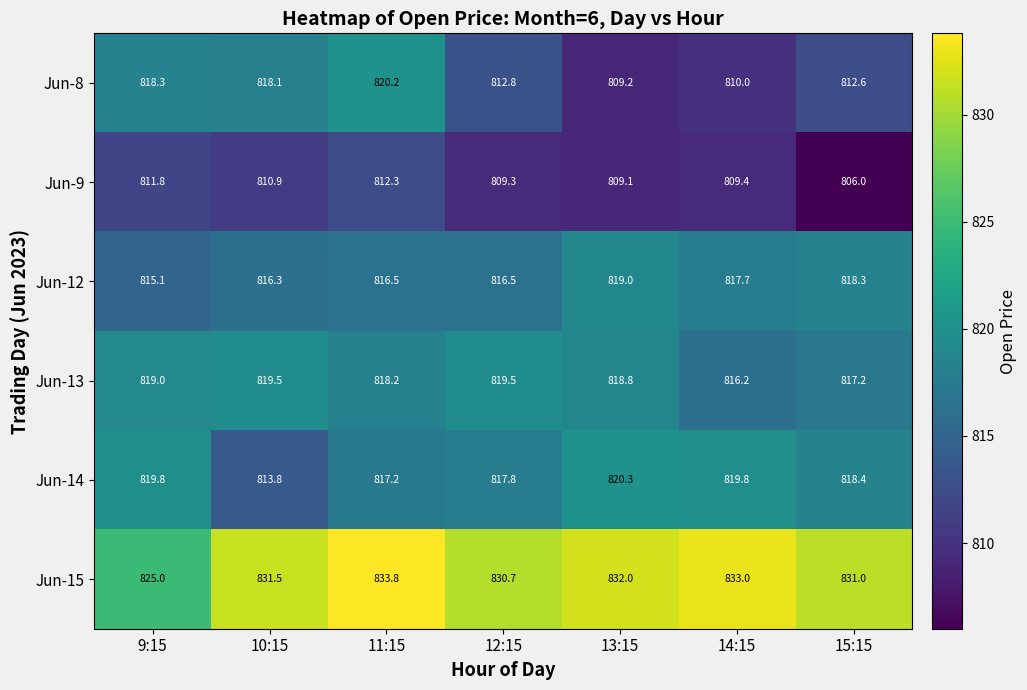

Read the Jun-13 value at 11:15.

818.2